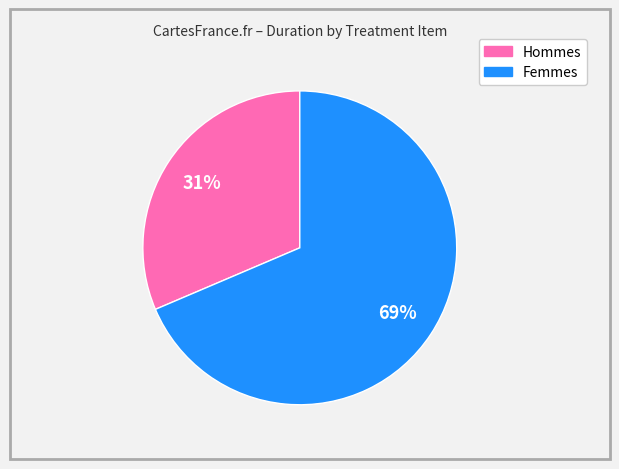

To the nearest percent, what is the combined percentage of Femmes and Hommes?

100%